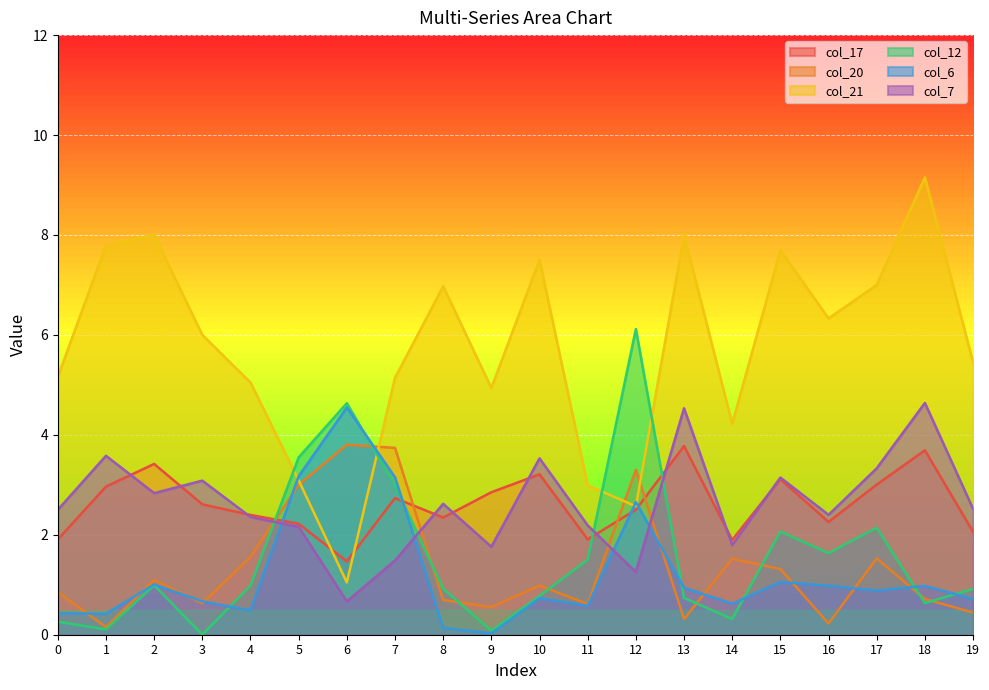

What is the value of the col_7 point at the 20th from the left?

2.5